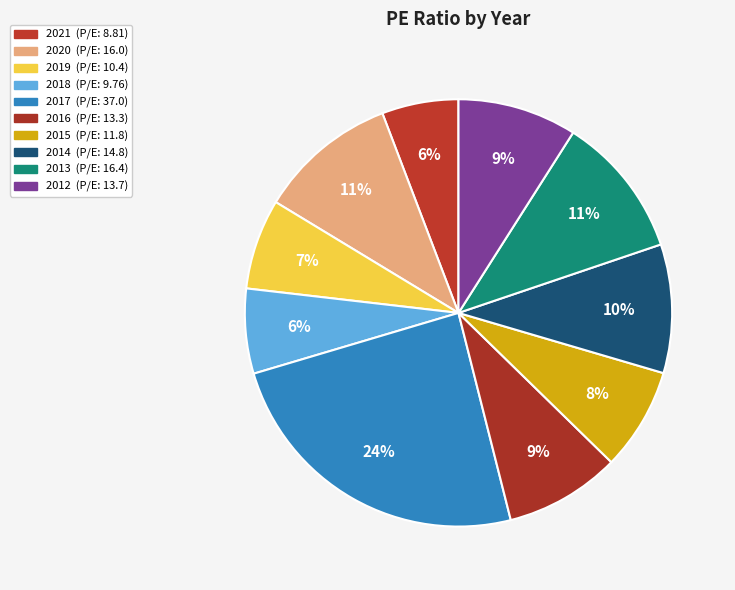

How many slices are in this pie chart?

10